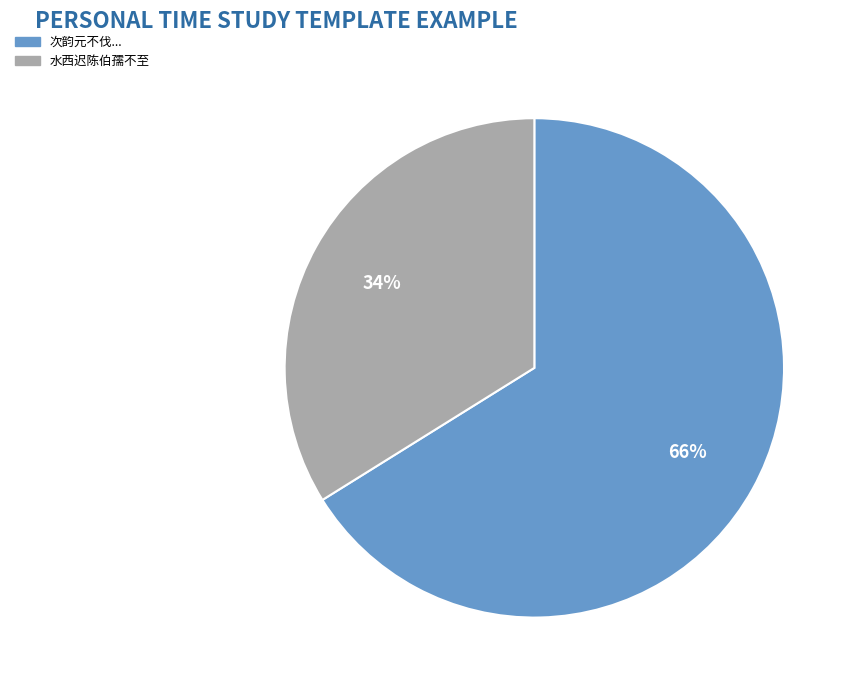

To the nearest percent, what is the difference between the largest and smallest slice percentages?

32%